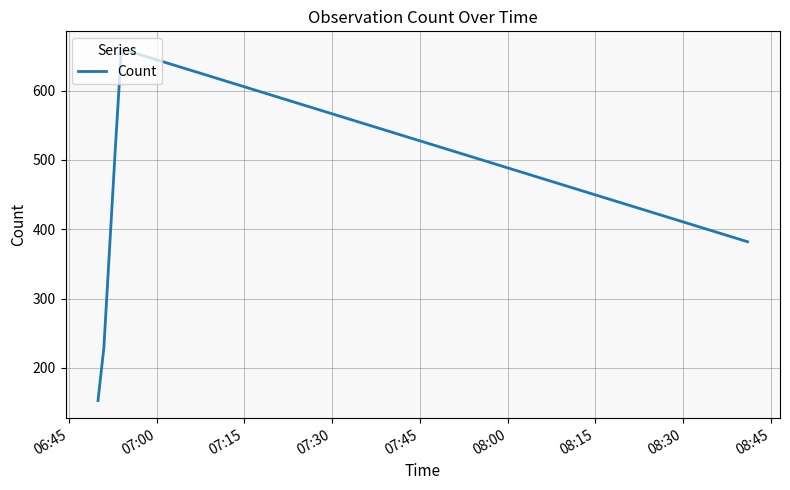

How many interior local peaks (higher than both neighbors) does the data have?

1